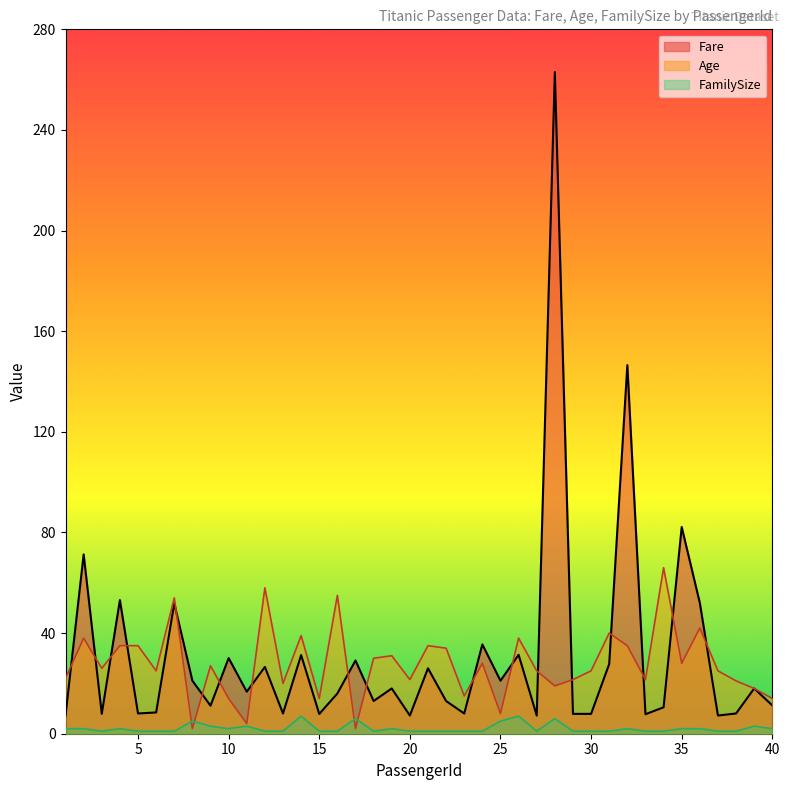

What is the difference between the maximum and minimum values in the FamilySize series?

6.0